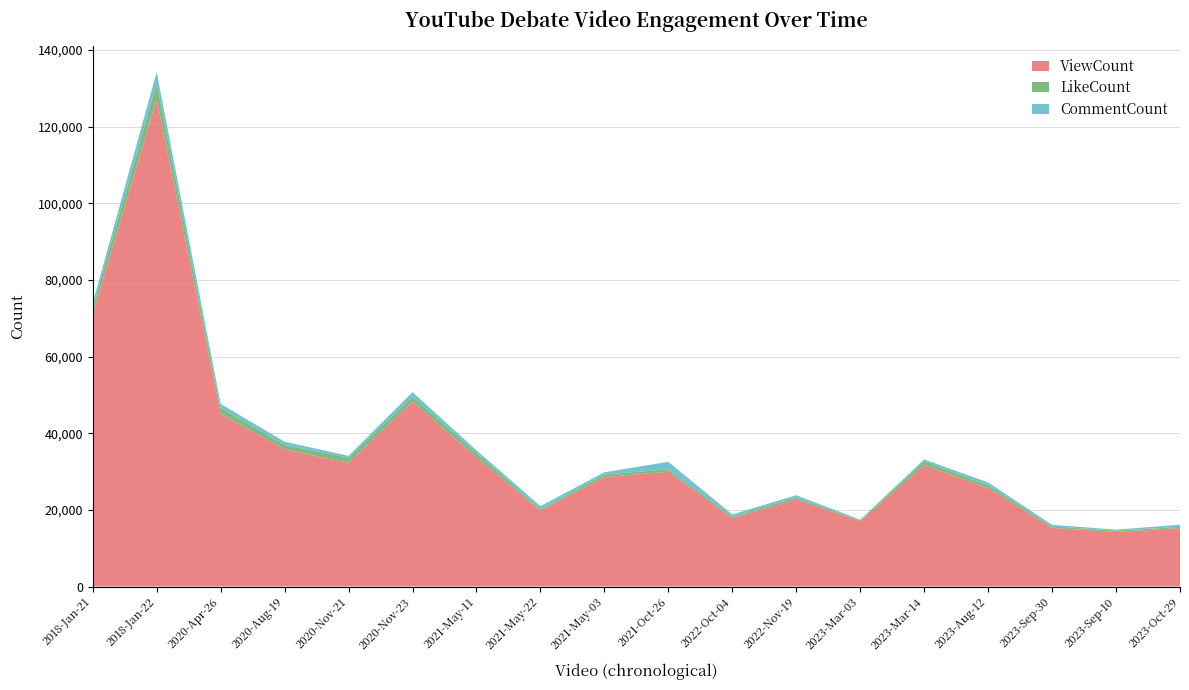

Reading right to left, list all the values displayed in this chart.

ViewCount: 2023-Oct-29=15242	2023-Sep-10=14226	2023-Sep-30=15302	2023-Aug-12=25699	2023-Mar-14=31674	2023-Mar-03=17089	2022-Nov-19=22734	2022-Oct-04=17842	2021-Oct-26=29959	2021-May-03=28545	2021-May-22=19823	2021-May-11=33708	2020-Nov-23=48304	2020-Nov-21=32255	2020-Aug-19=35775	2020-Apr-26=45096	2018-Jan-22=127122	2018-Jan-21=71009
LikeCount: 2023-Oct-29=319	2023-Sep-10=388	2023-Sep-30=379	2023-Aug-12=796	2023-Mar-14=1004	2023-Mar-03=240	2022-Nov-19=503	2022-Oct-04=471	2021-Oct-26=621	2021-May-03=702	2021-May-22=407	2021-May-11=1196	2020-Nov-23=1248	2020-Nov-21=1376	2020-Aug-19=1172	2020-Apr-26=1550	2018-Jan-22=4283	2018-Jan-21=1790
CommentCount: 2023-Oct-29=565	2023-Sep-10=224	2023-Sep-30=430	2023-Aug-12=657	2023-Mar-14=496	2023-Mar-03=112	2022-Nov-19=584	2022-Oct-04=506	2021-Oct-26=1955	2021-May-03=562	2021-May-22=747	2021-May-11=642	2020-Nov-23=1173	2020-Nov-21=472	2020-Aug-19=834	2020-Apr-26=1022	2018-Jan-22=2834	2018-Jan-21=1214